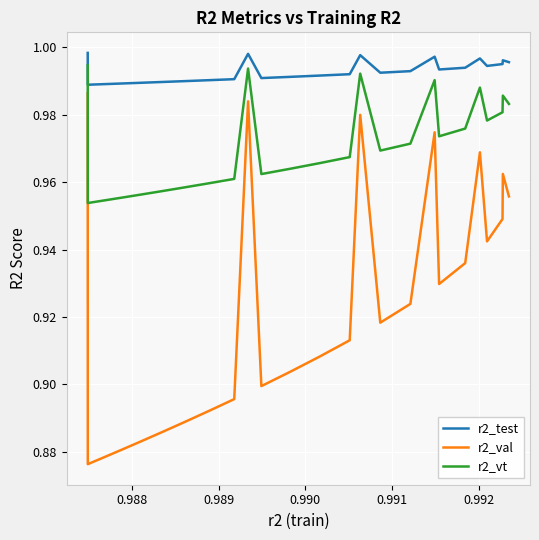

True or false: r2_val and r2_test intersect in this chart.

False